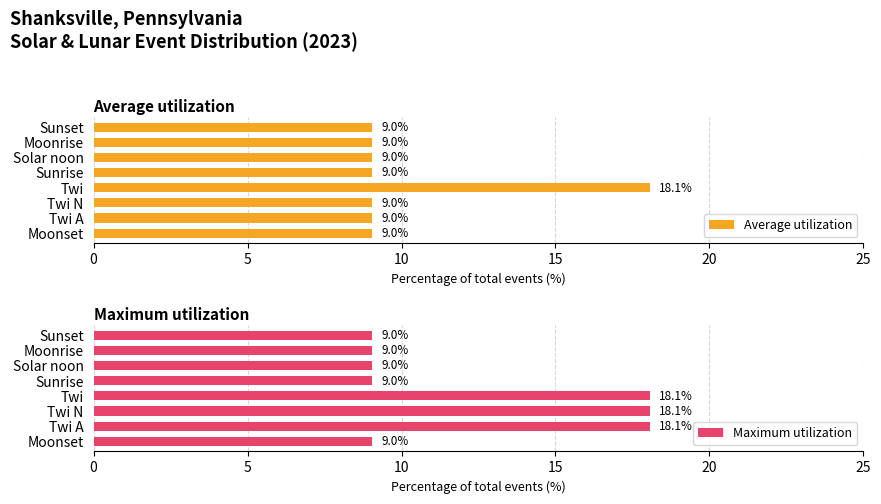

The Average utilization series shows 14.2 at Moonset. True or false?

False